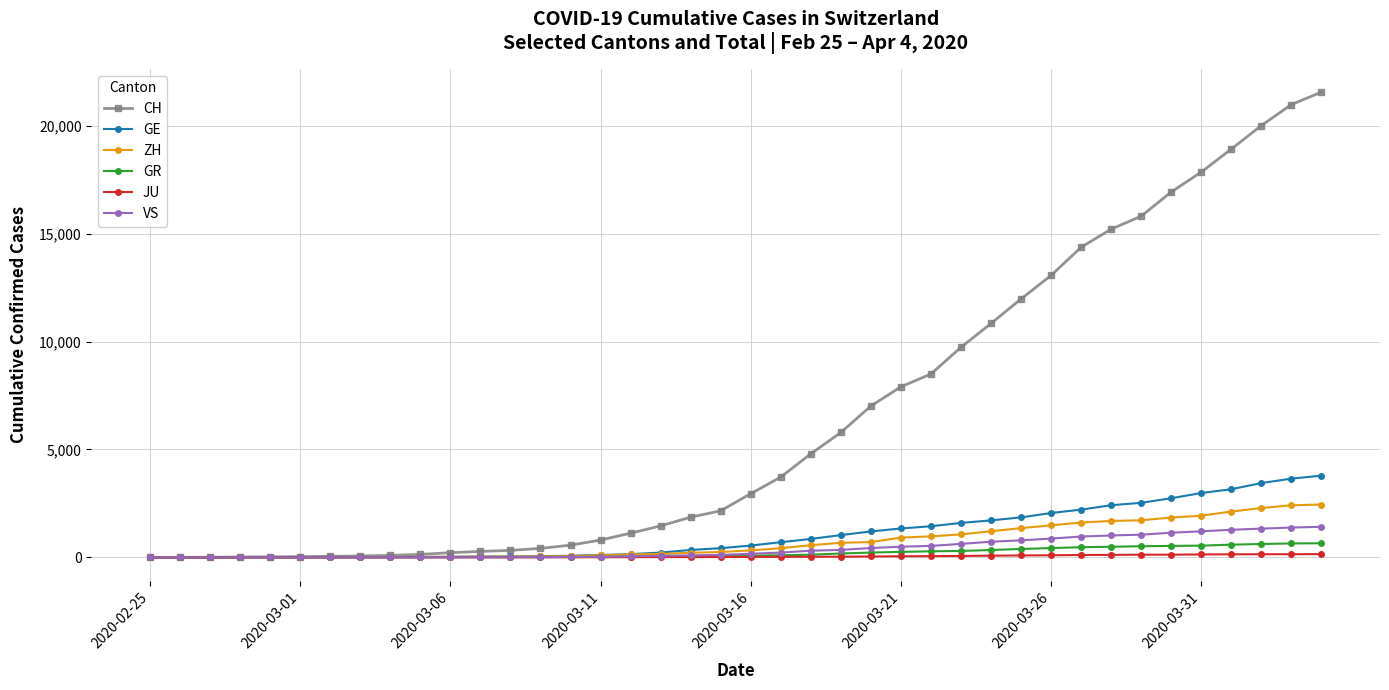

What is the highest value of the VS series?

1418